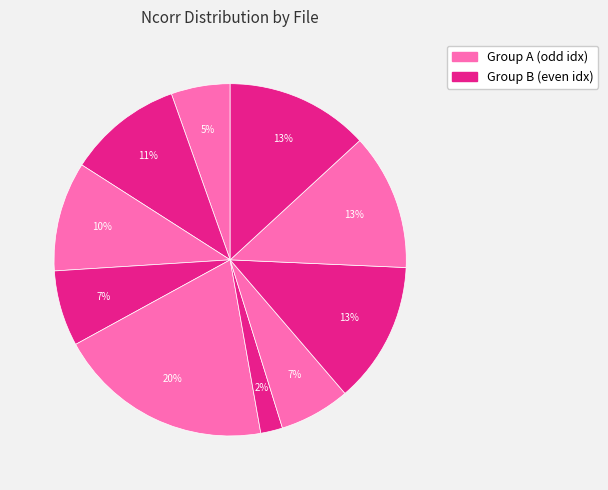

What is the largest slice in the pie chart?

PS03_Mozart